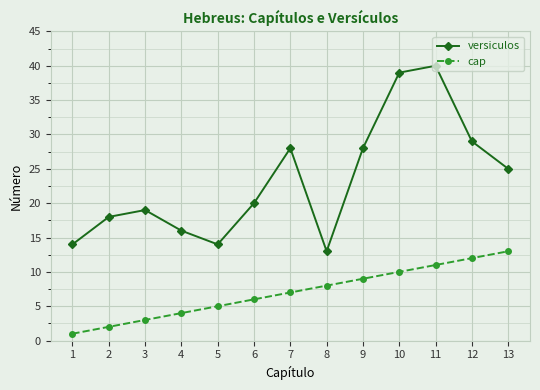

True or false: versiculos and cap cross at least once.

False